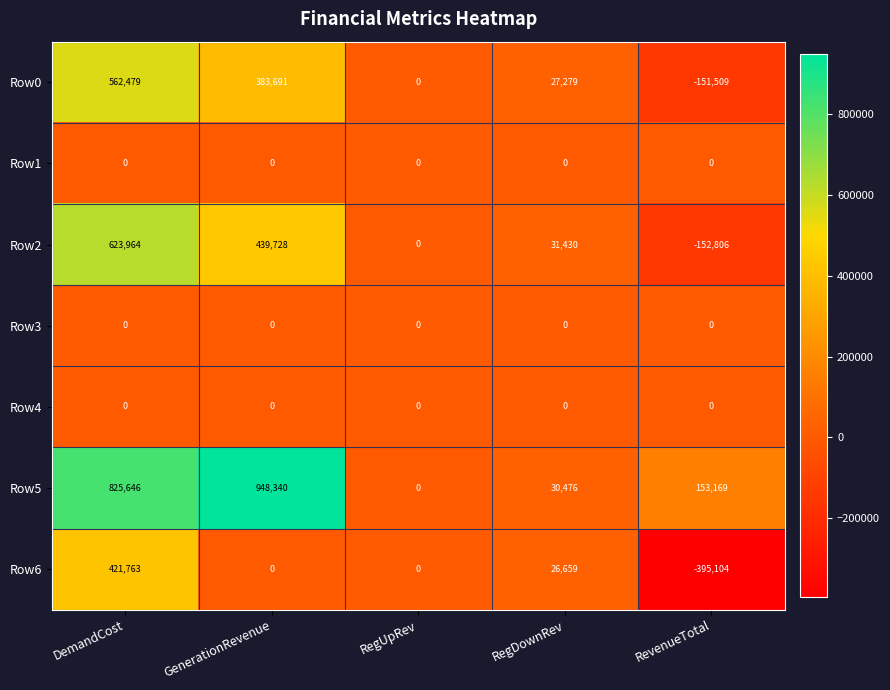

At which category is the sum across all series the highest?

DemandCost